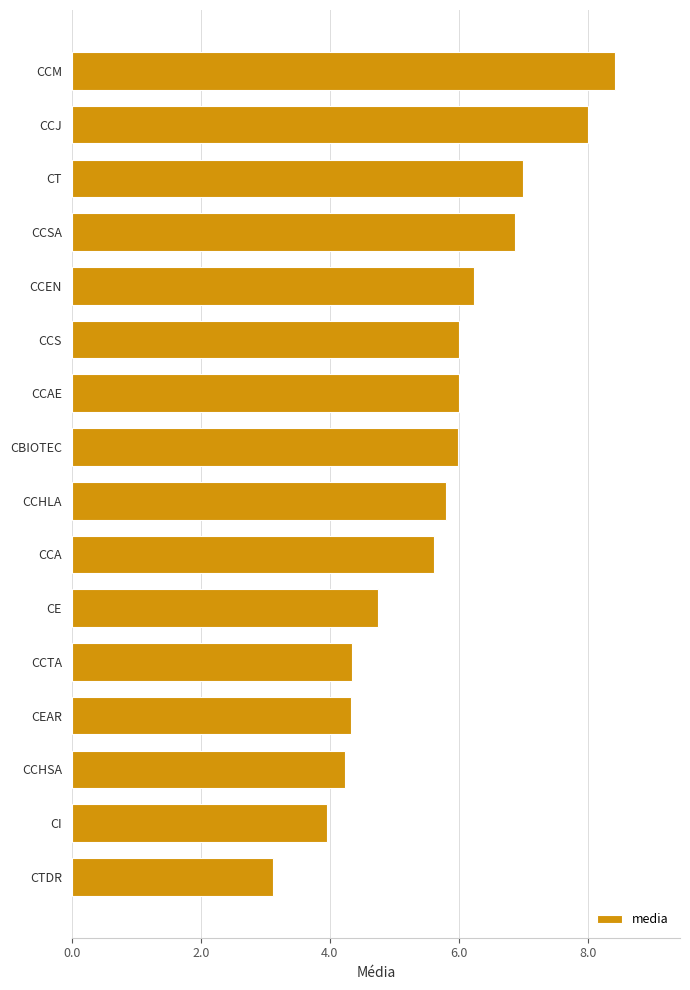

The chart shows a value of 7.0 at CT. True or false?

True